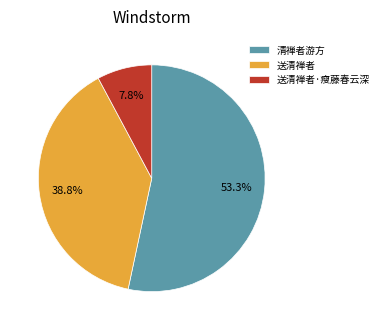

How many slices are in this pie chart?

3